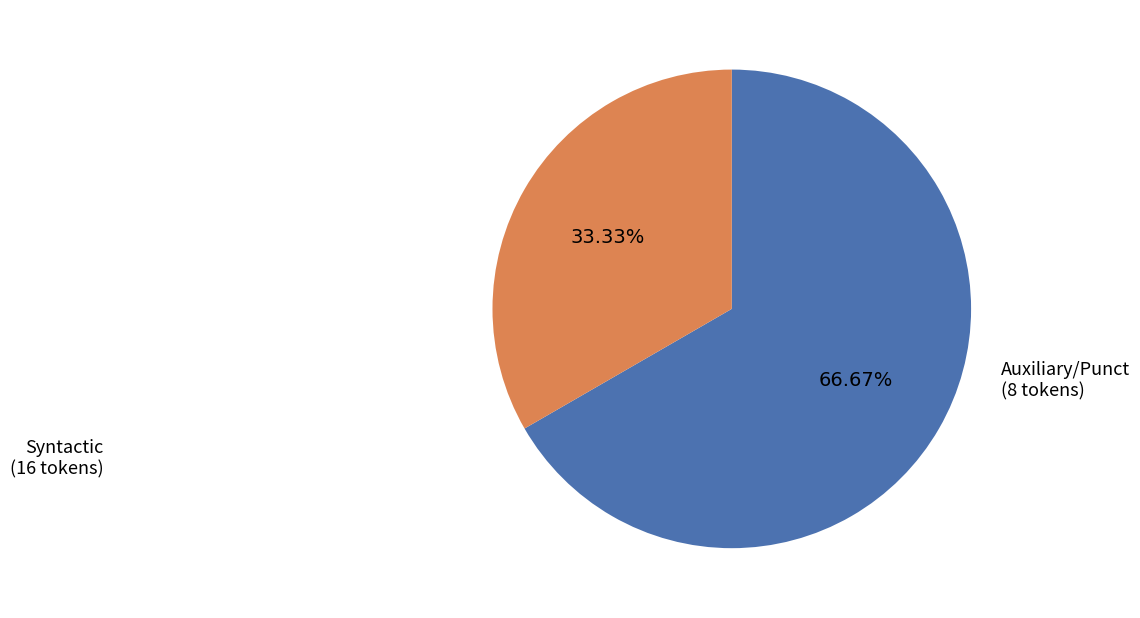

Count the number of slices in the pie.

2